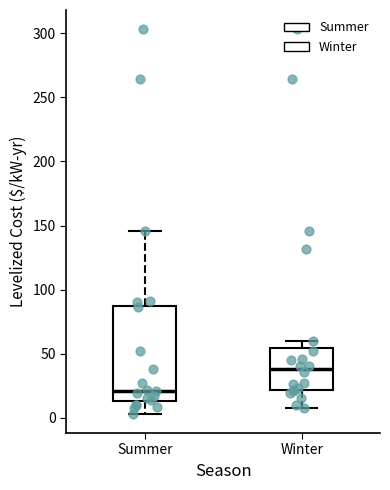

Where does the lower whisker of the box for Summer end on the y-axis? The values are not printed on the chart, so give them approximately, as read against the axis.

5